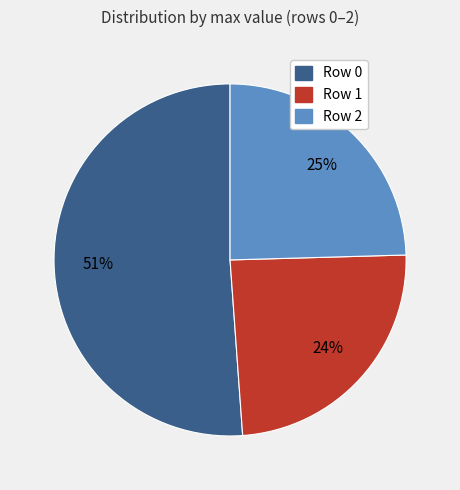

Is there a majority slice in this chart?

Yes